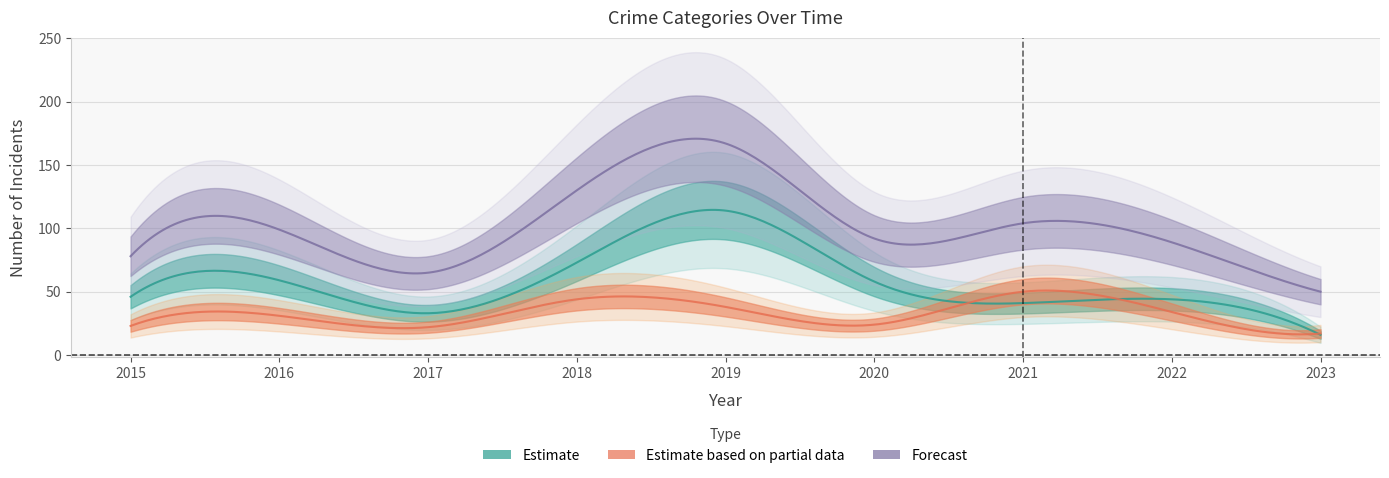

True or false: Total has a value of 60 at 1.

False